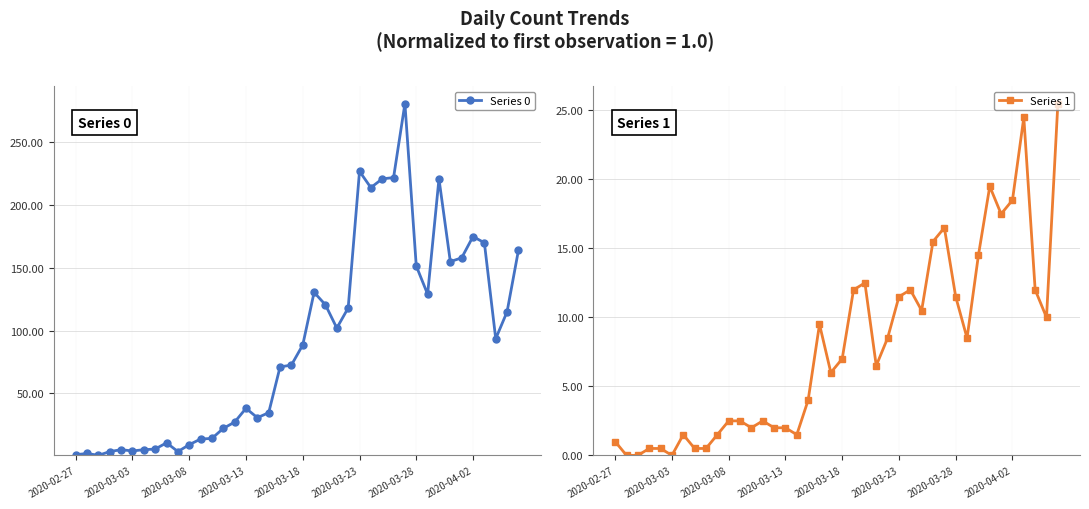

At which label does Series 0 first exceed 88?

2020-03-18